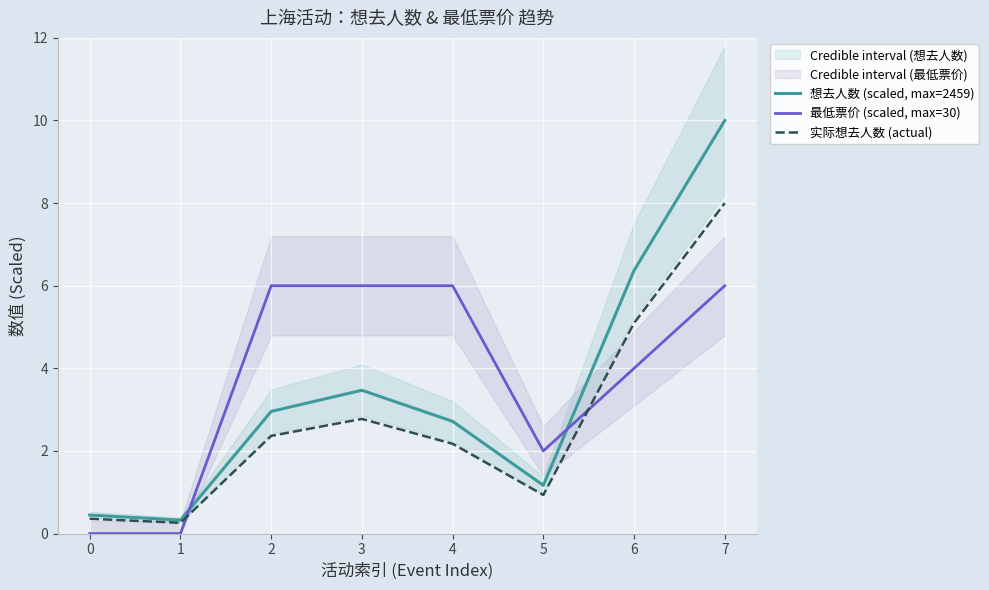

True or false: 想去人数 (scaled, max=2459) and 实际想去人数 (actual) cross at least once.

False